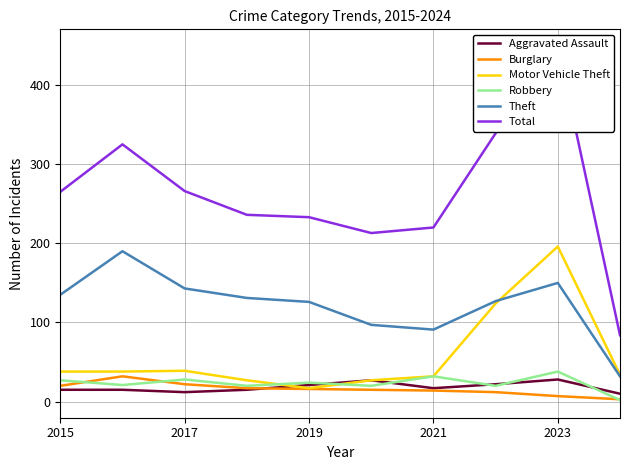

At which label does Motor Vehicle Theft reach its peak?

2023